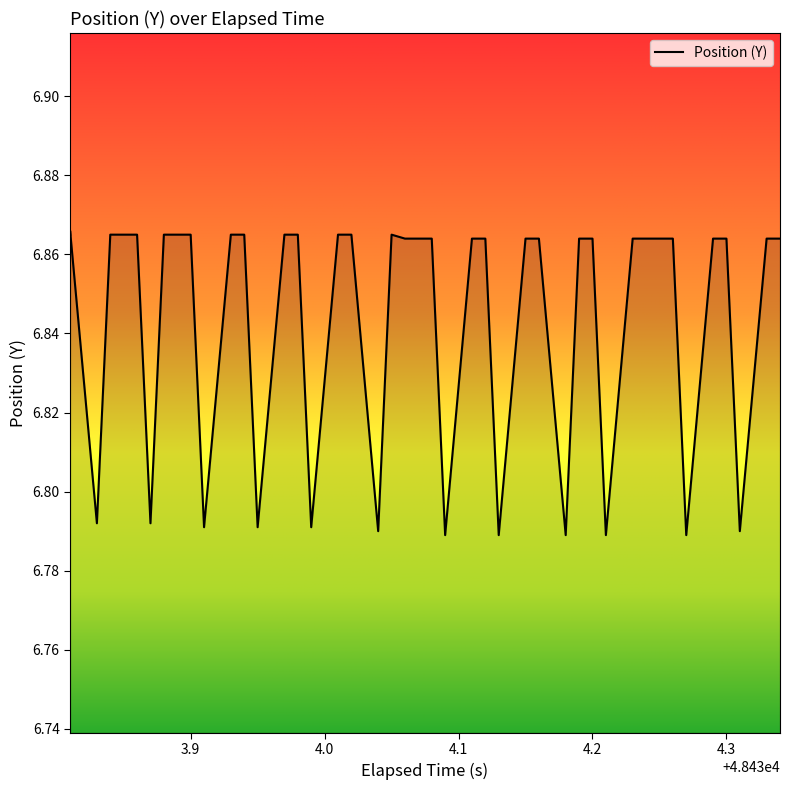

Does the chart have visible grid lines?

No